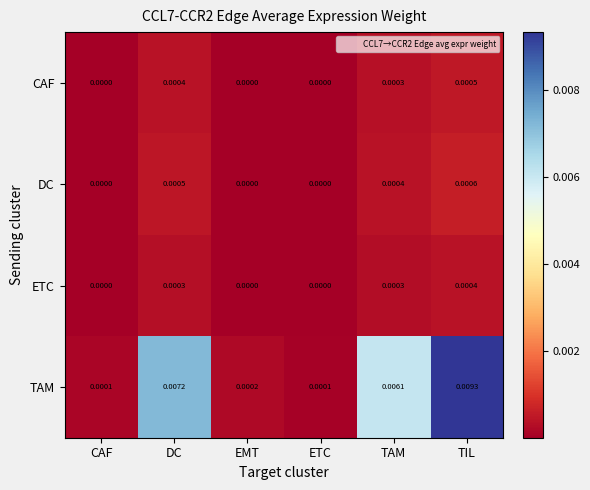

Which series has the largest range (max minus min)?

TAM